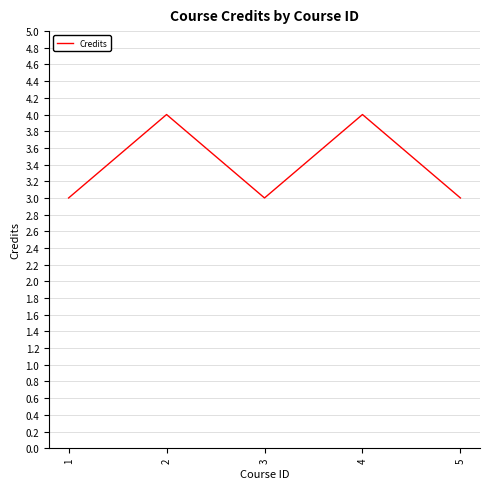

True or false: the data has more than 2 interior local peaks.

False